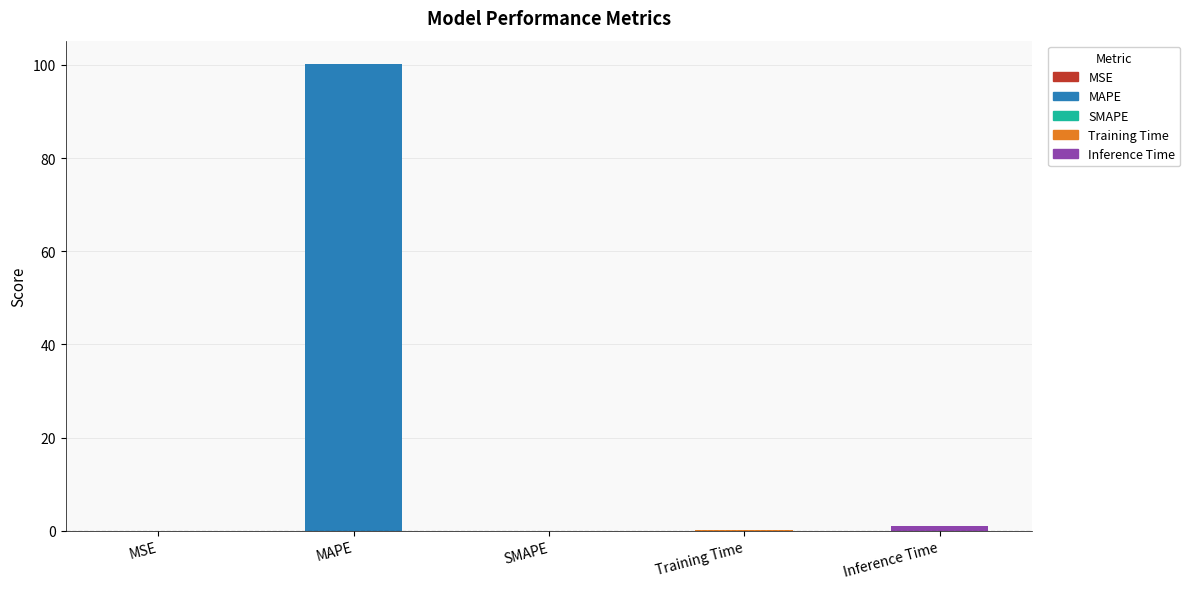

Are the bars horizontal?

No